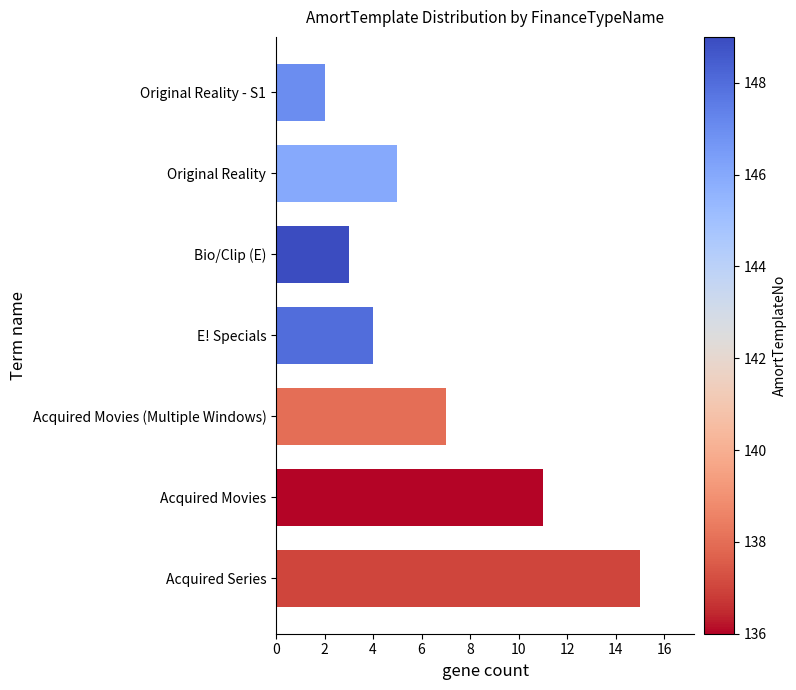

Is it true that the value at Bio/Clip (E) is 3?

True